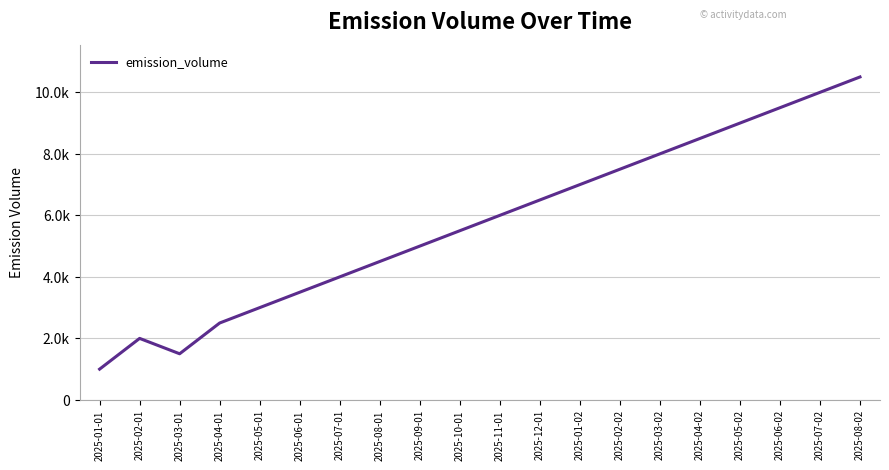

What position from the left is 2025-06-02?

18